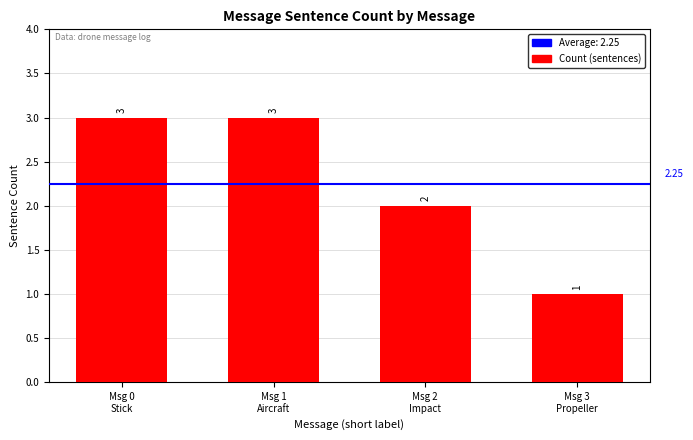

Rank the categories by value from lowest to highest.

Msg 3
Propeller, Msg 2
Impact, Msg 0
Stick, Msg 1
Aircraft